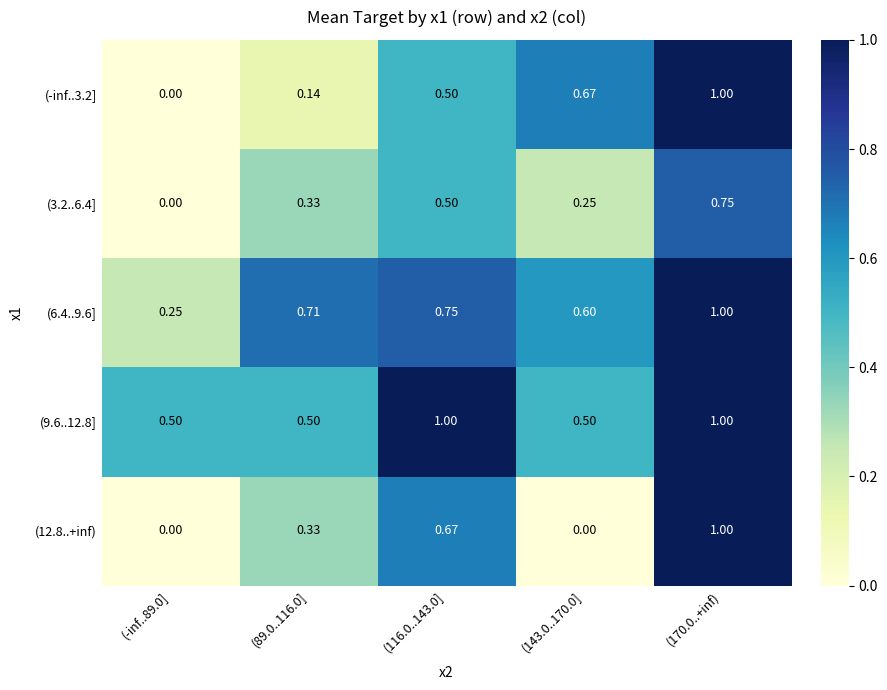

Is the value of (6.4..9.6] at (89.0..116.0] greater than the value of (9.6..12.8] at (143.0..170.0]?

Yes